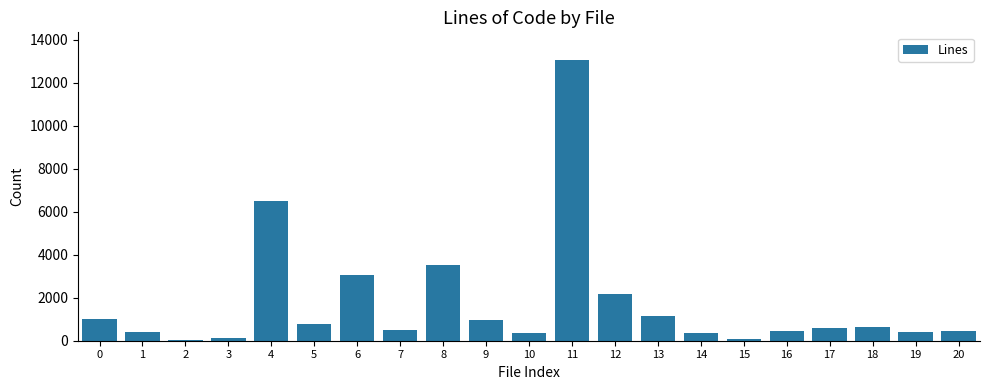

What is the average value?

1743